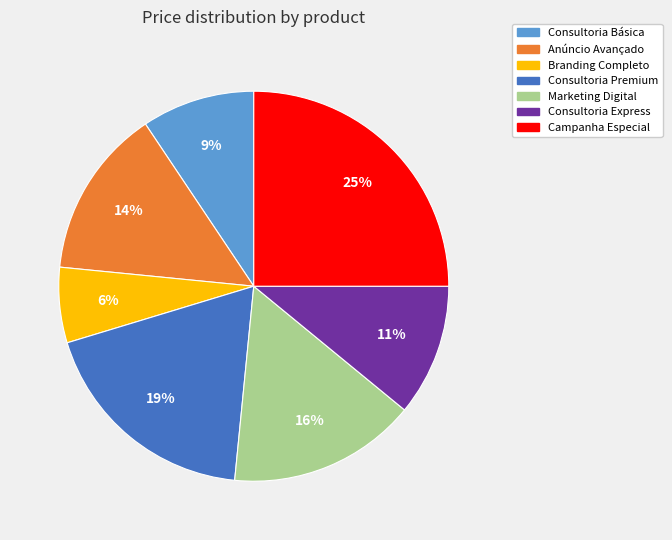

Which category has the smallest portion of the pie?

Branding Completo